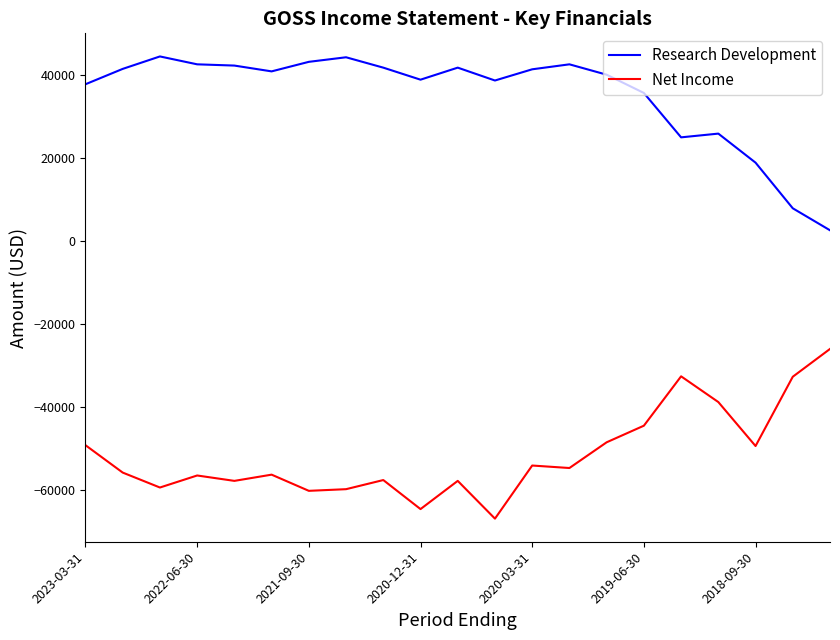

What is the greatest value displayed?

44500